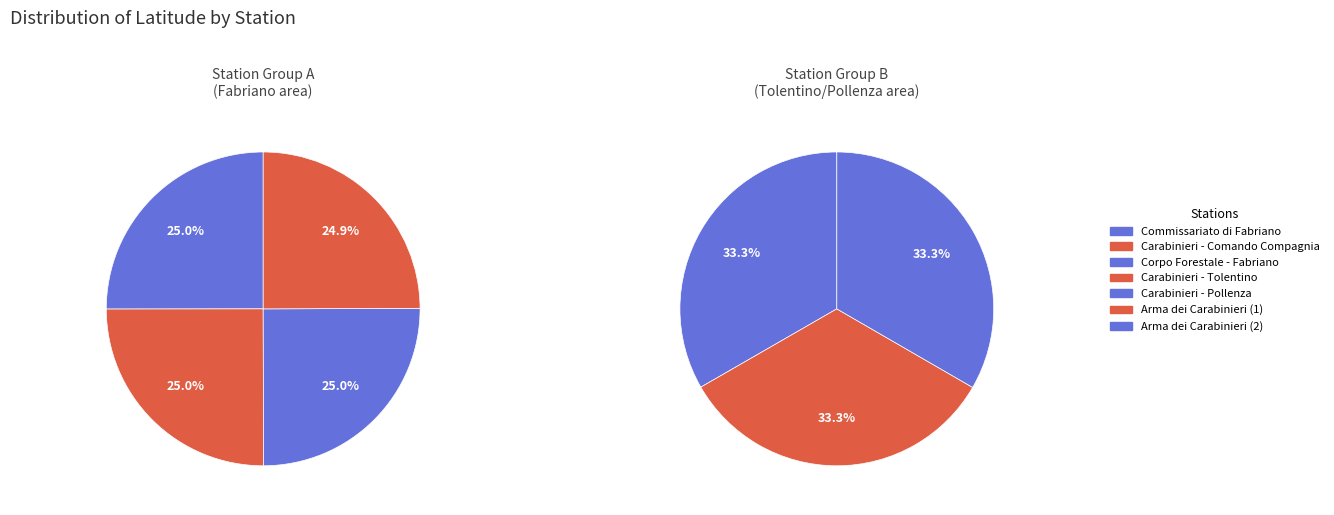

The 43.3388483 slice represents 26% of the pie. True or false?

False